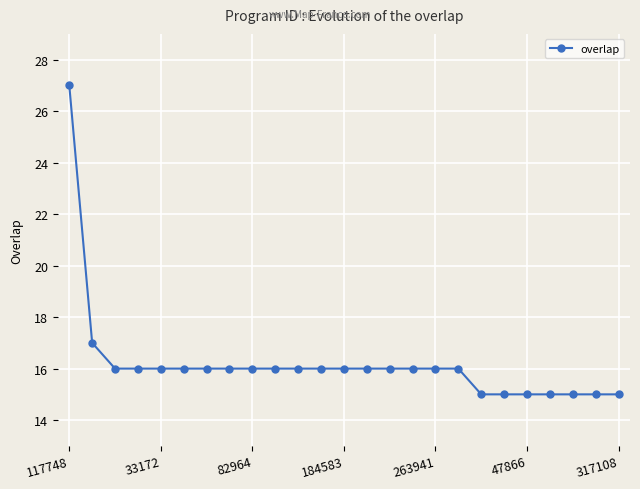

What is the value of the 14th point from the left?

16